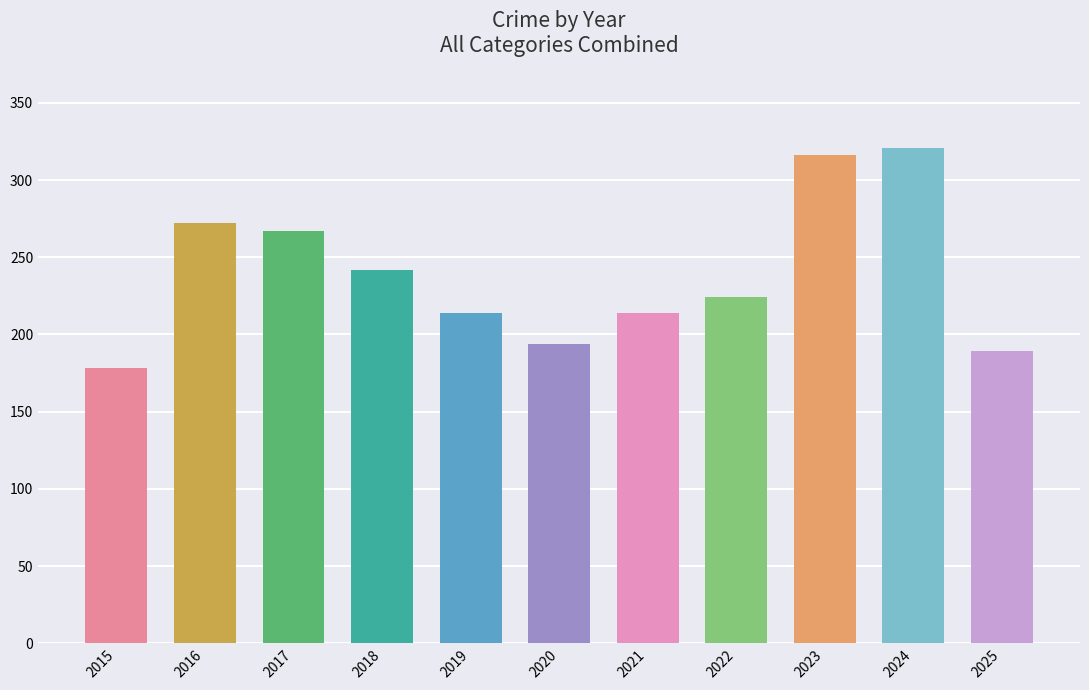

What is the maximum value shown in the chart?

321